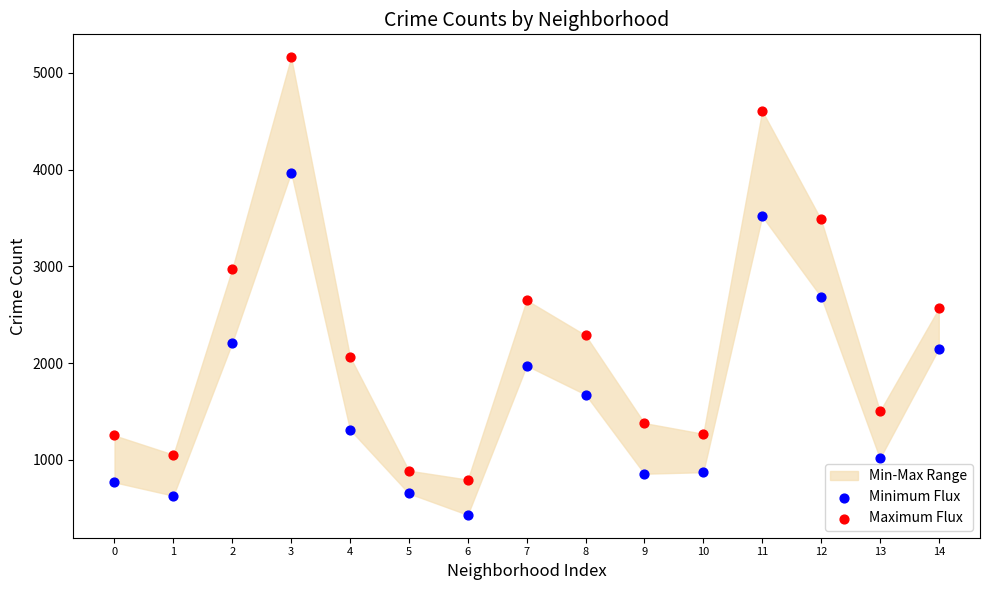

Which series reaches the maximum Y coordinate?

Maximum Flux